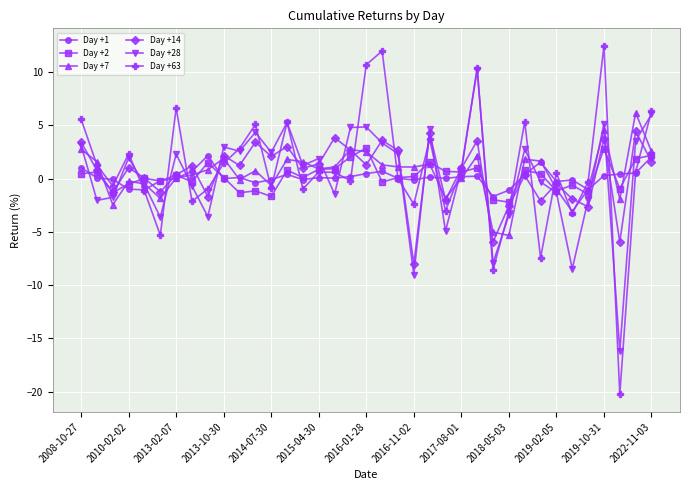

What is the average value of the Day +14 series?

0.5